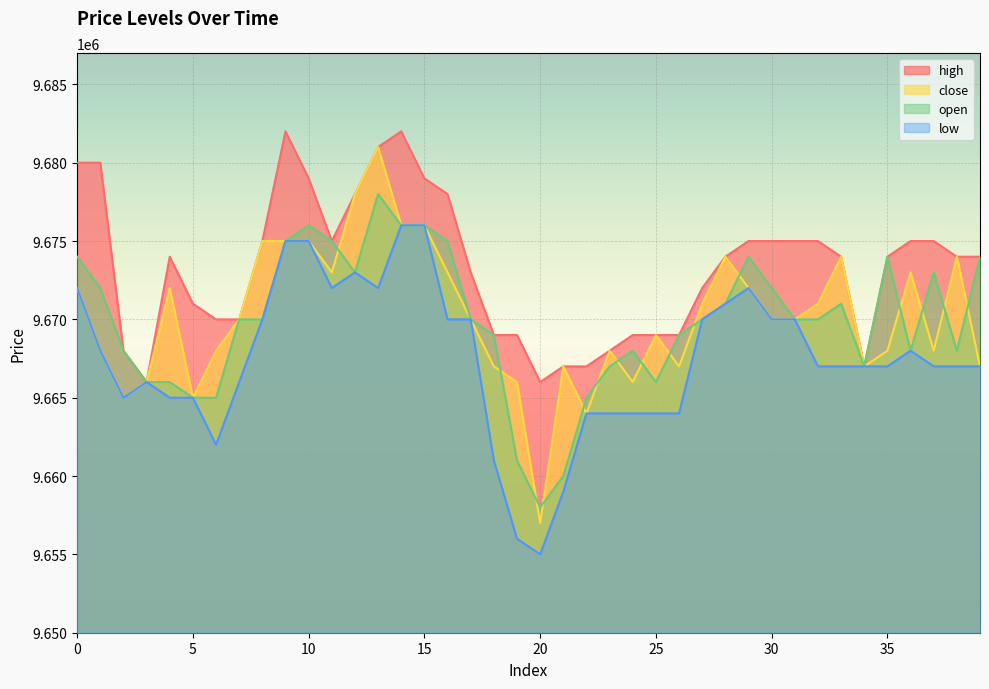

Is the value of low at 31 greater than the value of high at 30?

No